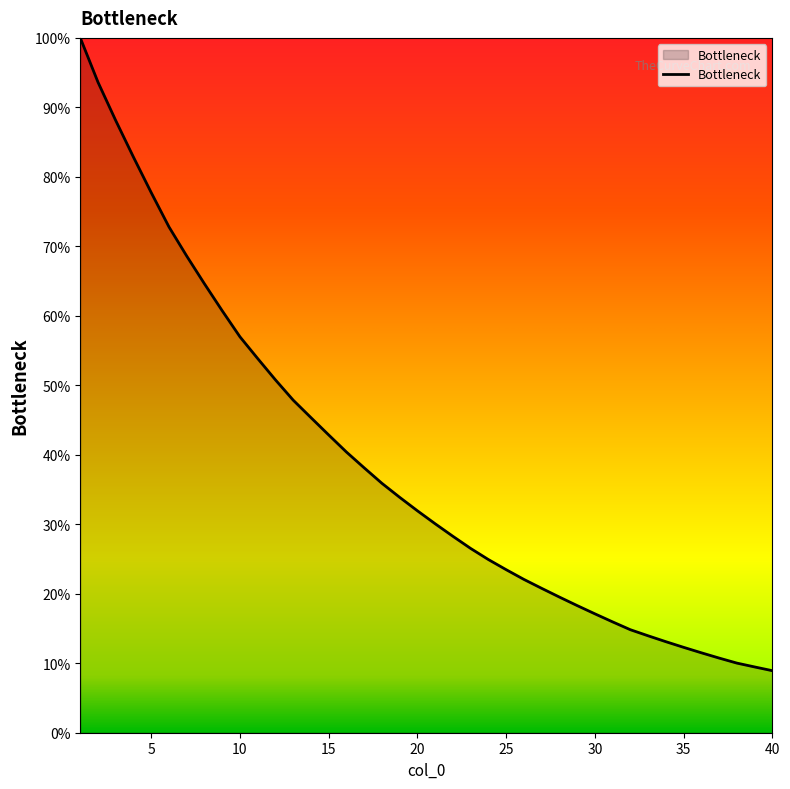

What is the difference between the maximum and minimum values?

91.1